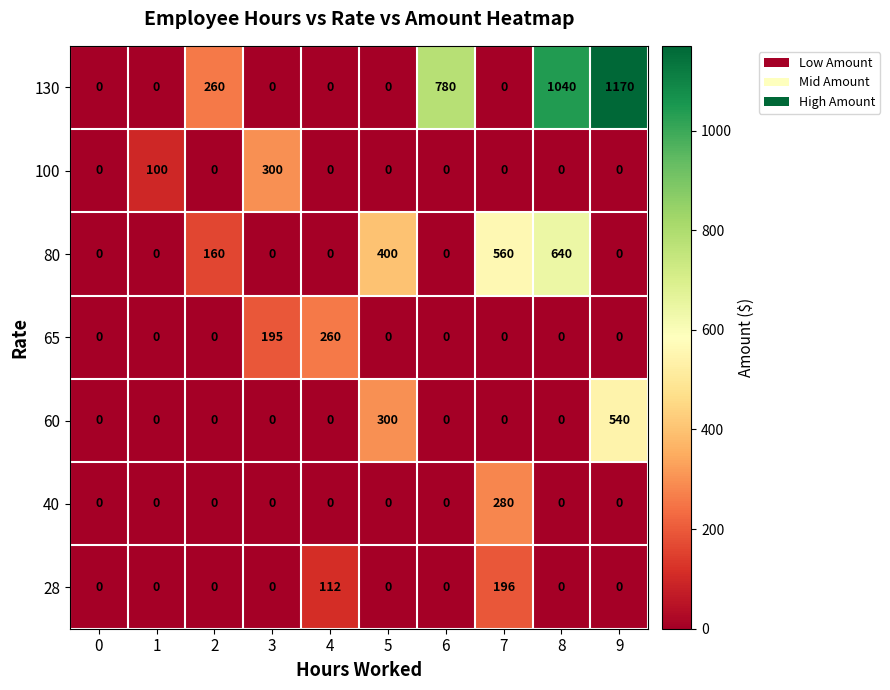

How many positive values does the 28 series have?

2